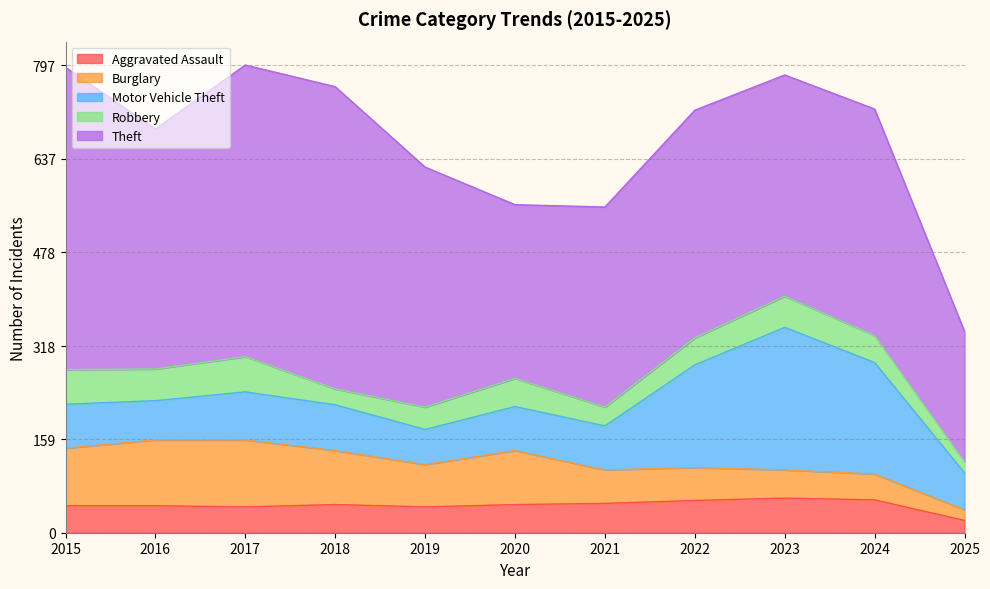

Which series has the widest spread of values?

Theft